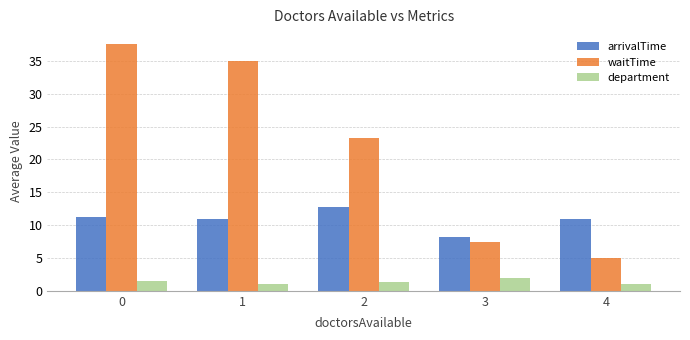

The arrivalTime series shows 12.8 at 2. True or false?

True